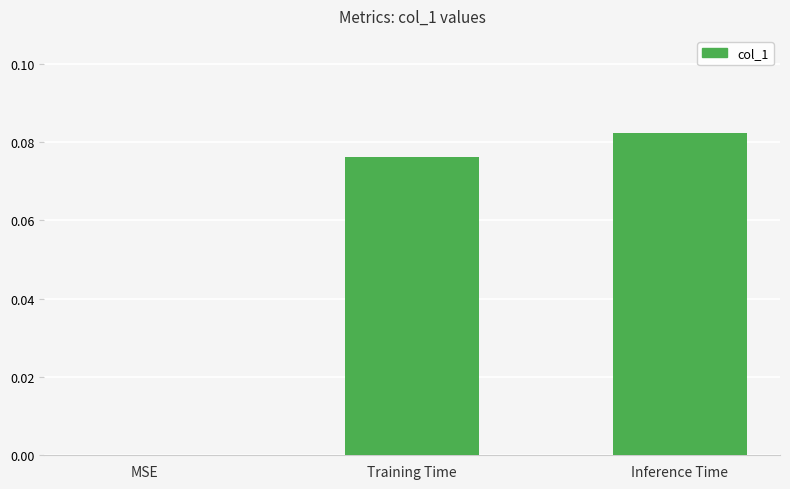

At which category does the chart reach its peak across all series?

Inference Time